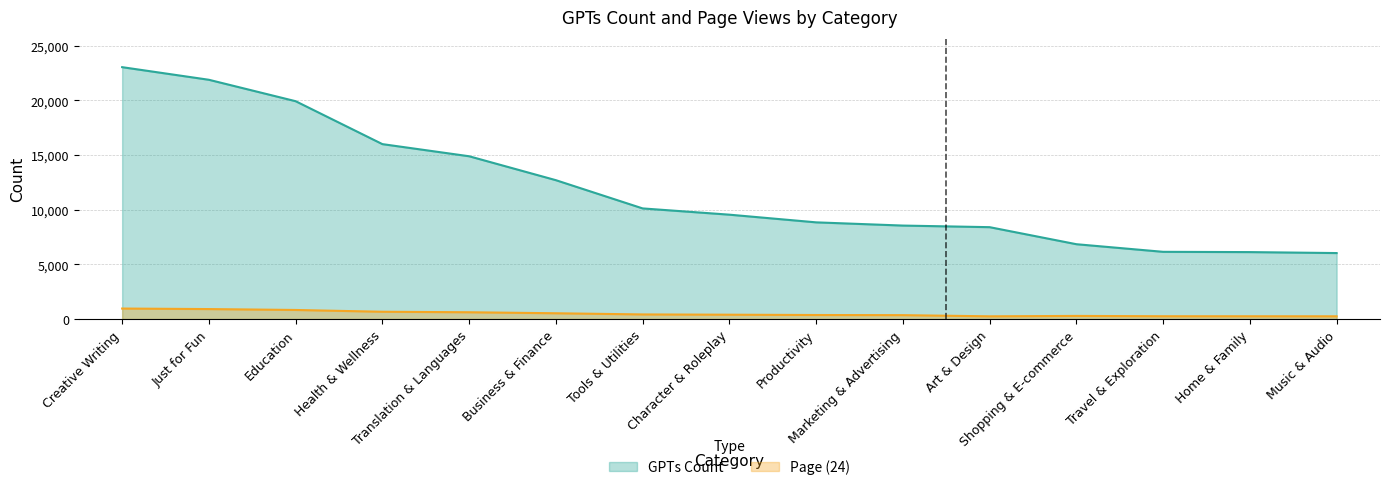

Where does the GPTs Count series first go above 9541?

Creative Writing